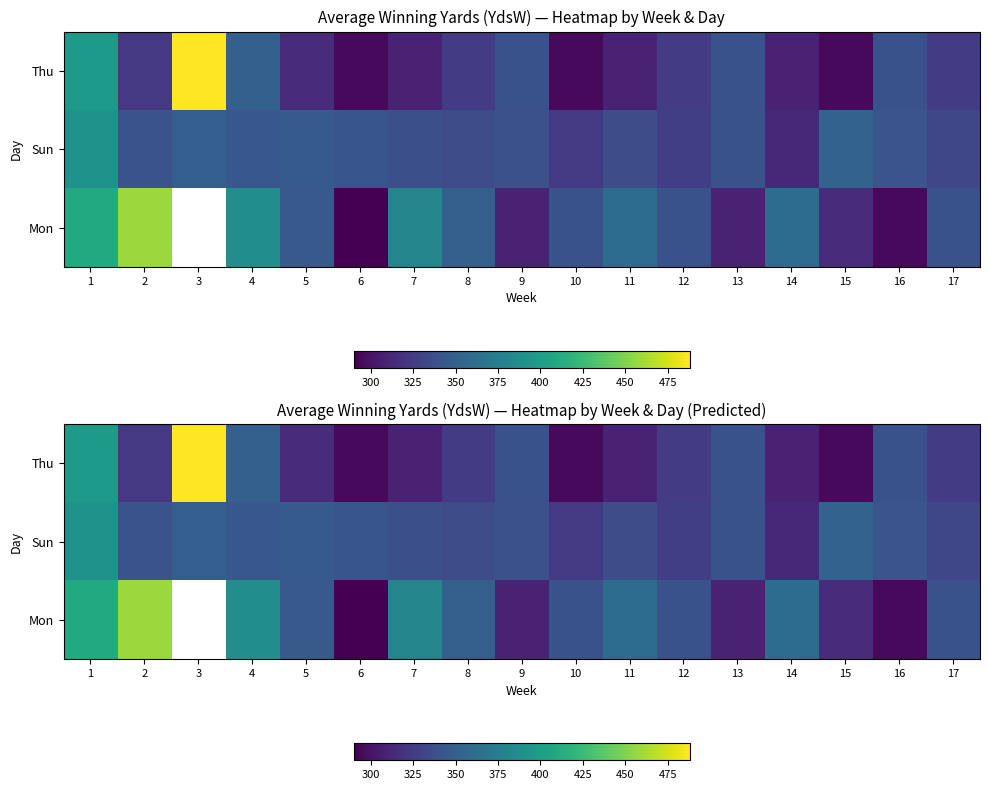

The Mon series shows 290.0 at 6. True or false?

True